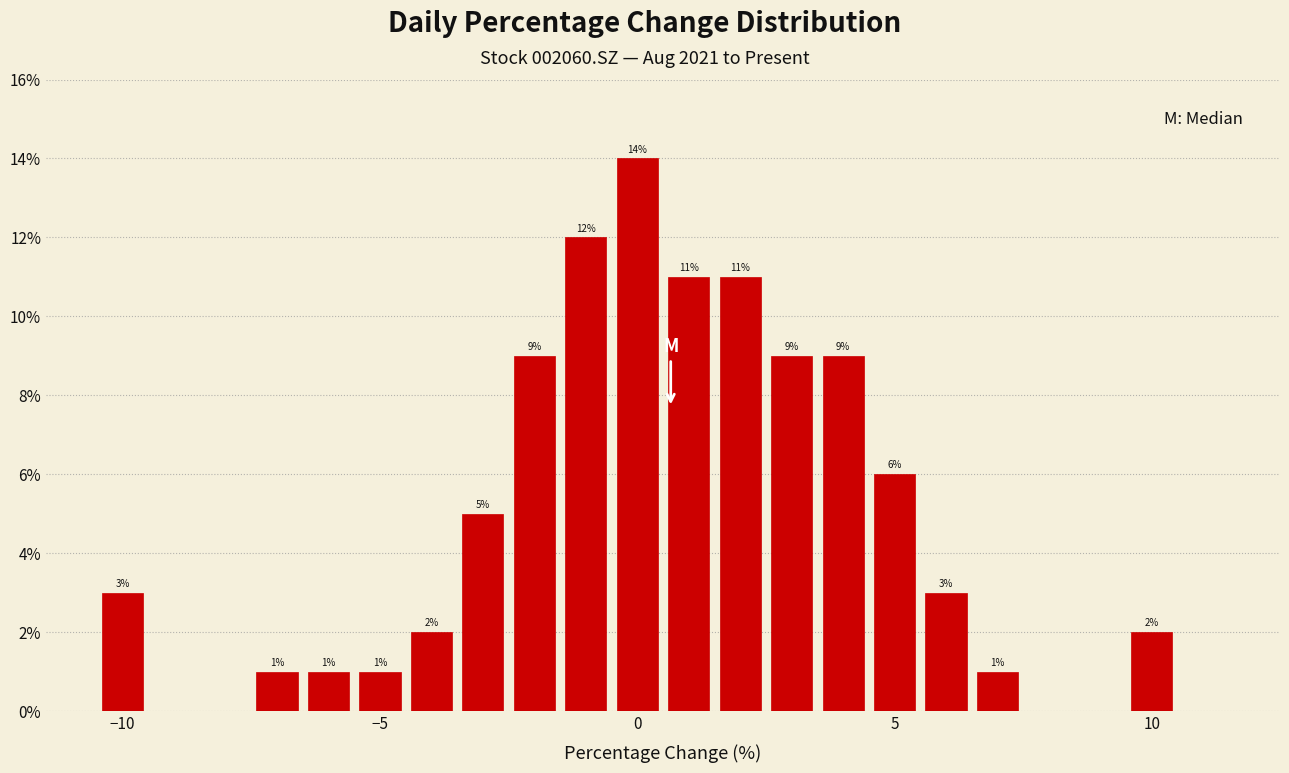

Around what value on the x-axis is the tallest bar? Give the approximate position of its centre, as read against the axis.

0.0